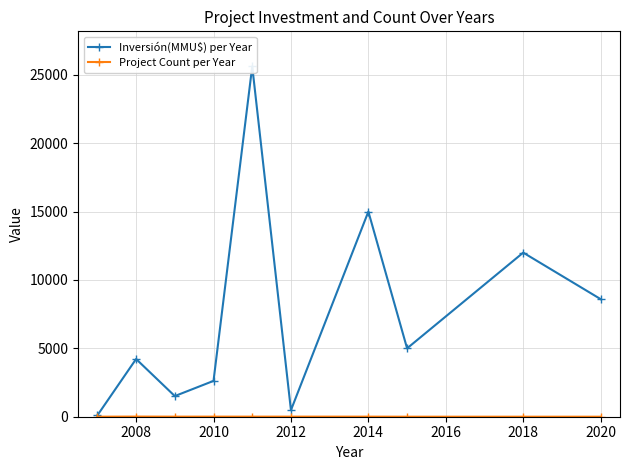

Is it true that Project Count per Year equals 5 at 2014?

True